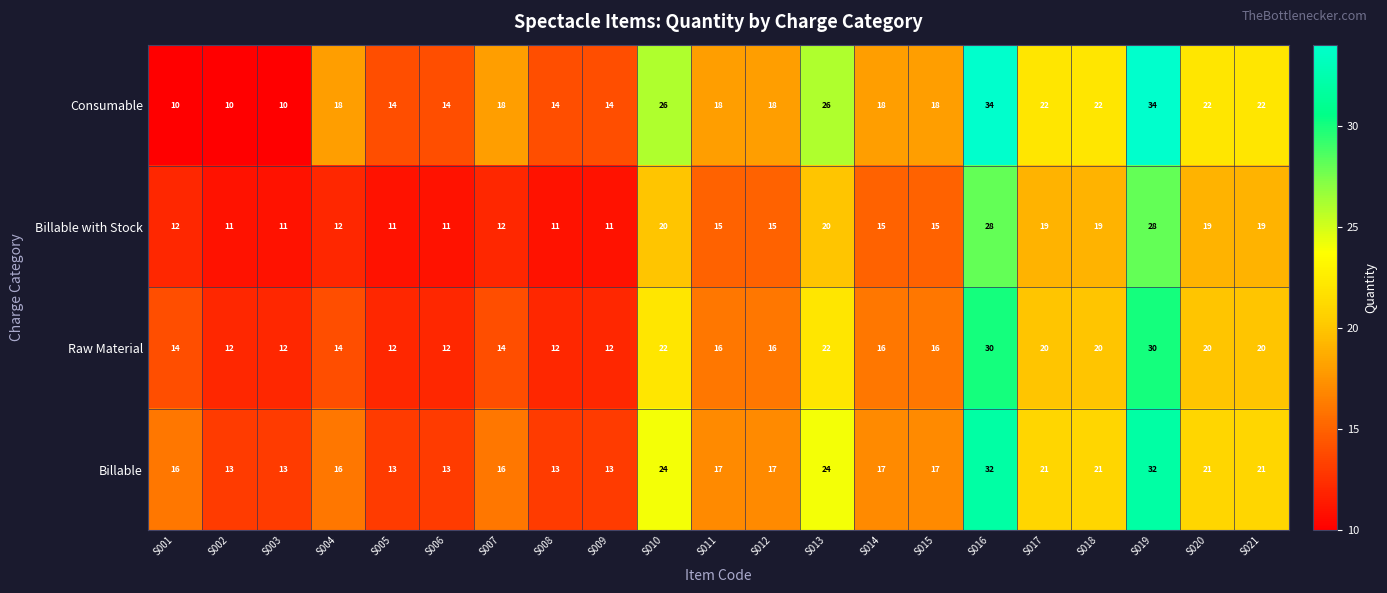

How many categories are shown in the chart?

21